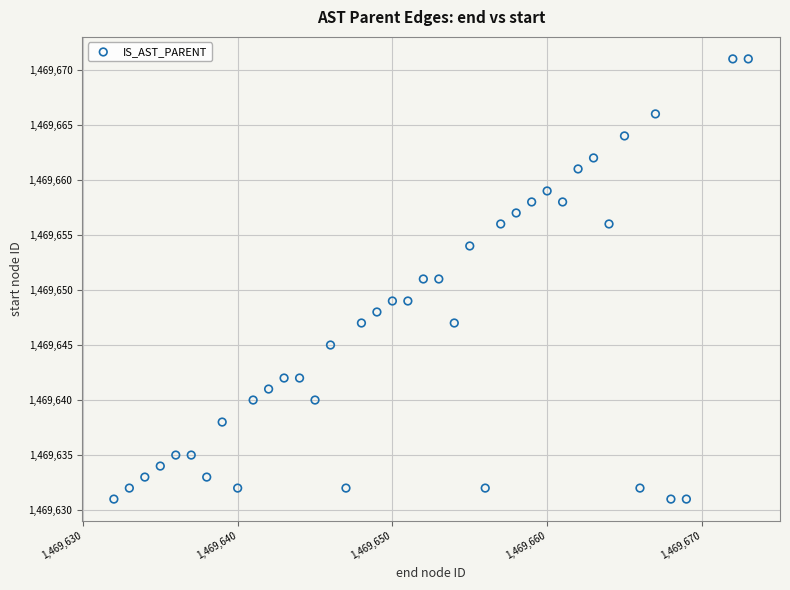

What is the range of Y values (max minus min)?

40